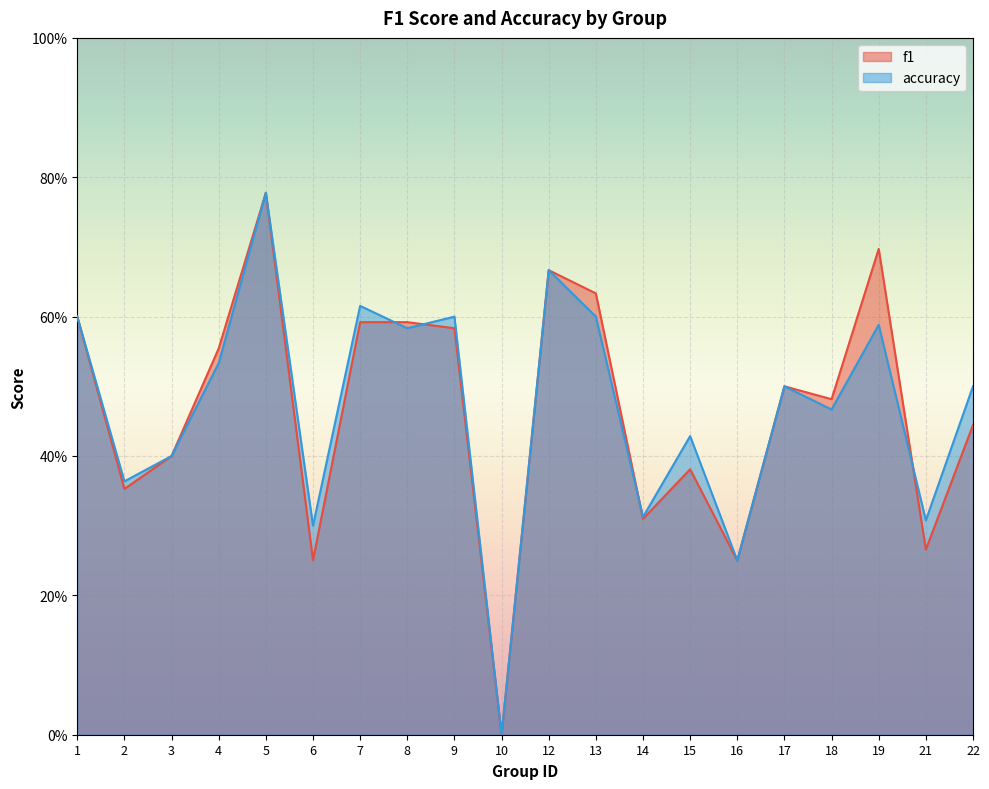

What is the value of the f1 point at the 9th from the left?

0.6